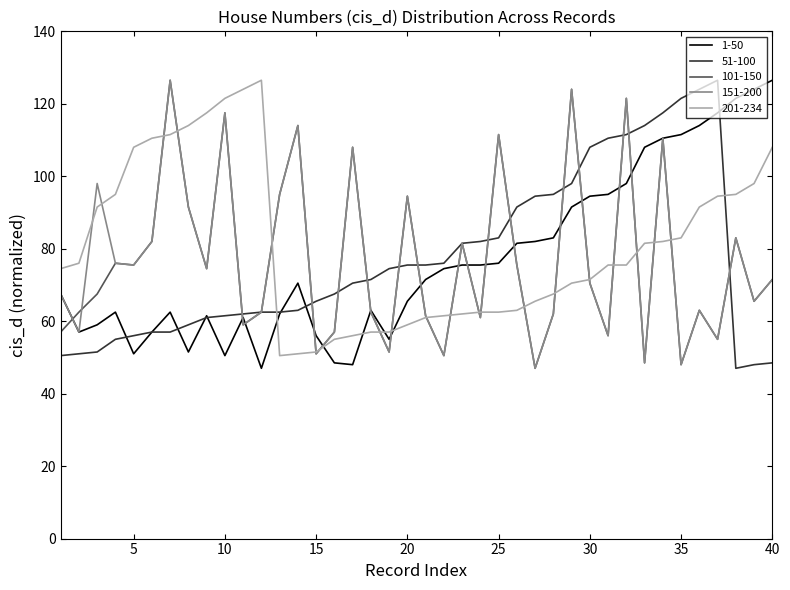

What is the highest value of the 151-200 series?

126.5